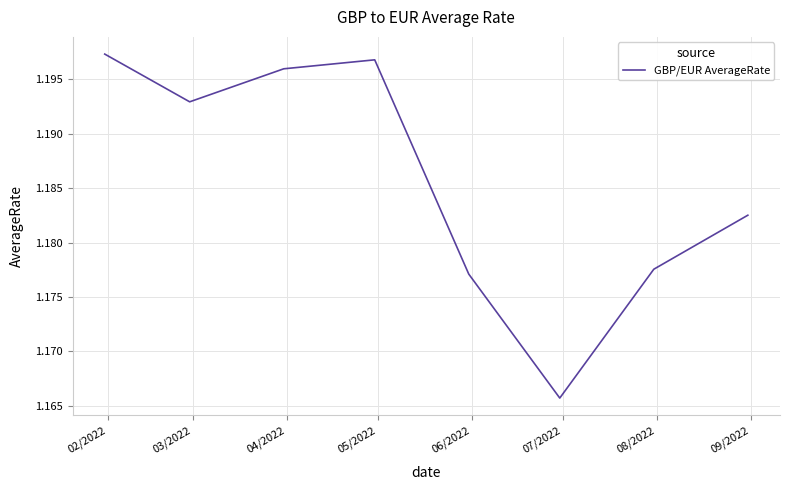

Count the values in the range 1 to 2.

8